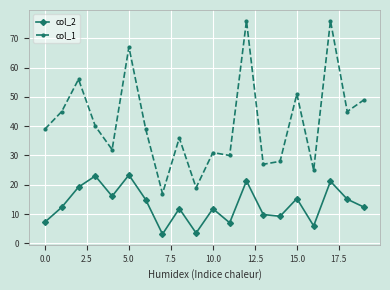

Which series has the widest spread of values?

col_1